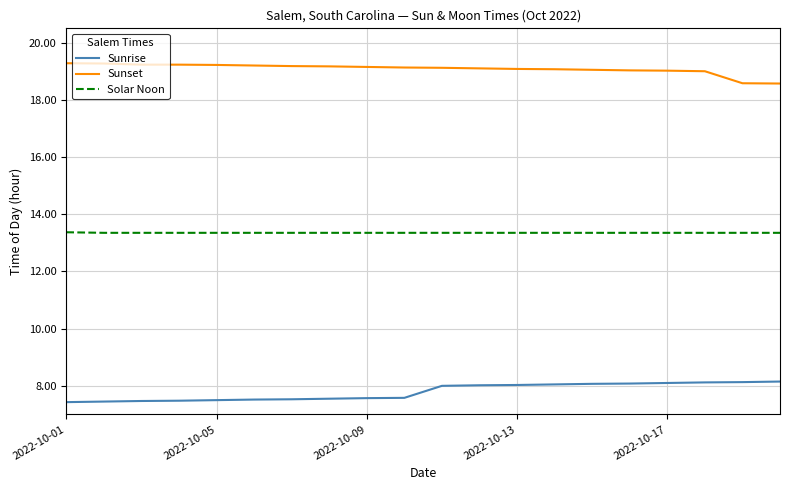

True or false: Solar Noon and Sunrise cross at least once.

False